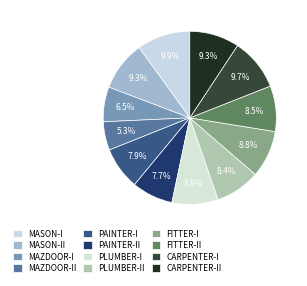

Which slice is the largest?

MASON-I